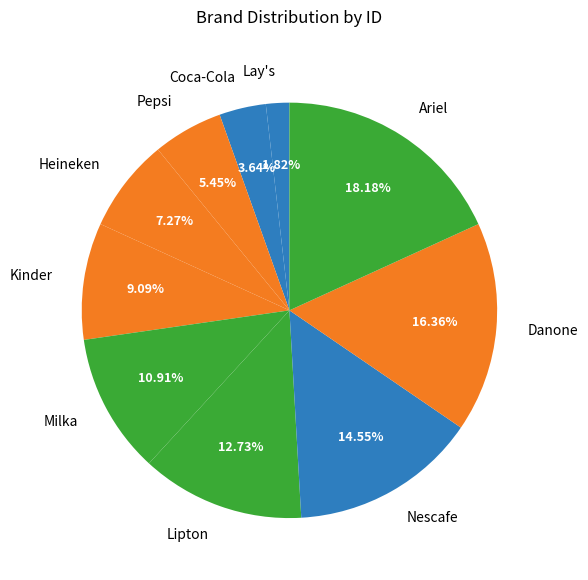

Is there any slice that represents more than half of the pie?

No